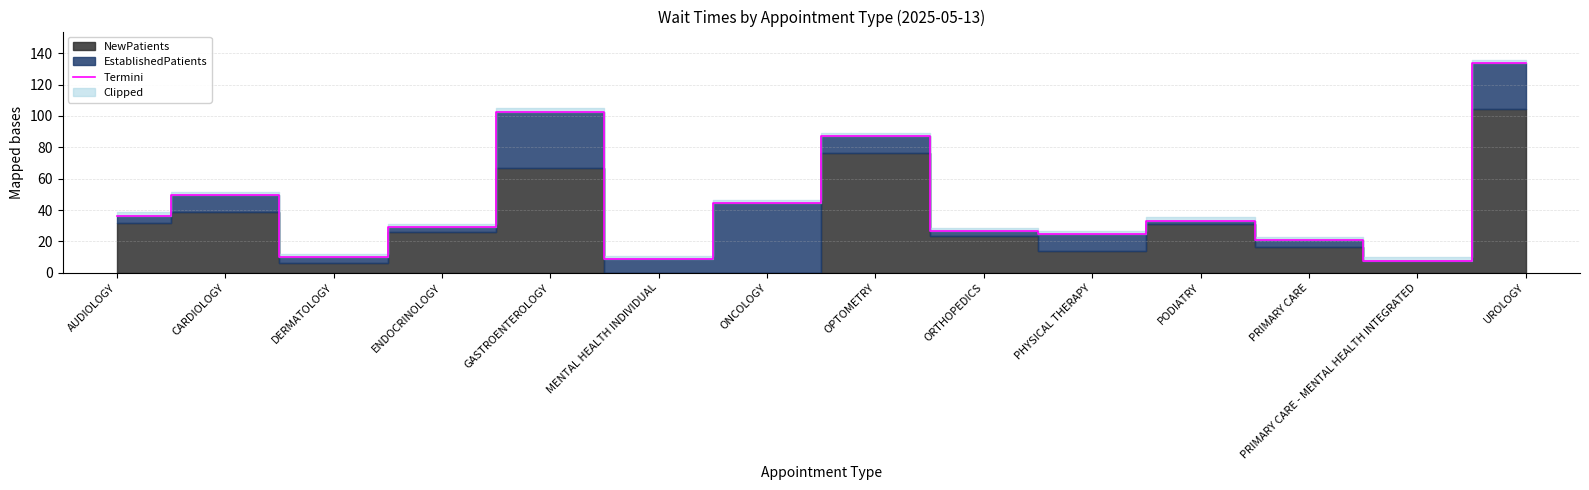

Rank the categories by value from lowest to highest.

PRIMARY CARE - MENTAL HEALTH INTEGRATED, MENTAL HEALTH INDIVIDUAL, DERMATOLOGY, PRIMARY CARE, PHYSICAL THERAPY, ORTHOPEDICS, ENDOCRINOLOGY, PODIATRY, AUDIOLOGY, ONCOLOGY, CARDIOLOGY, OPTOMETRY, GASTROENTEROLOGY, UROLOGY